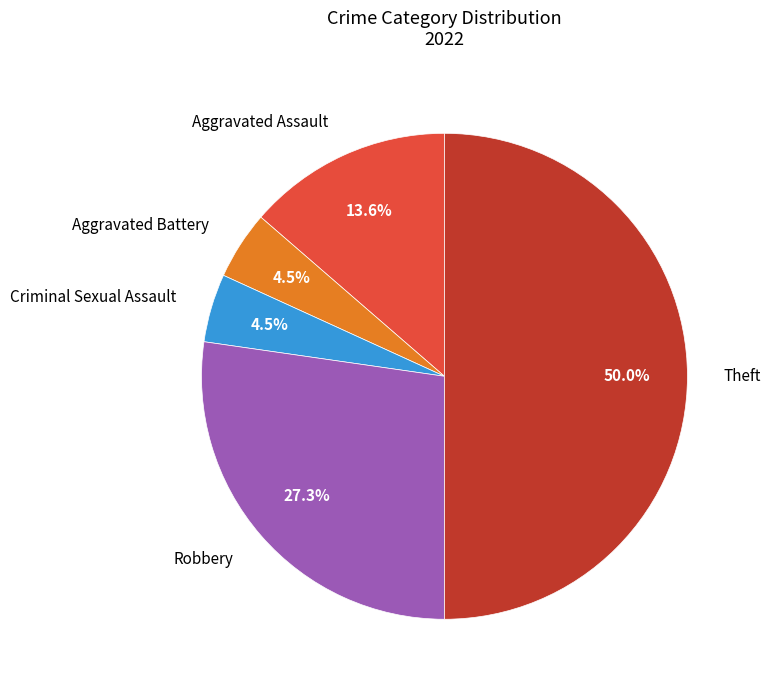

Is the sum of Robbery and Criminal Sexual Assault greater than half?

No